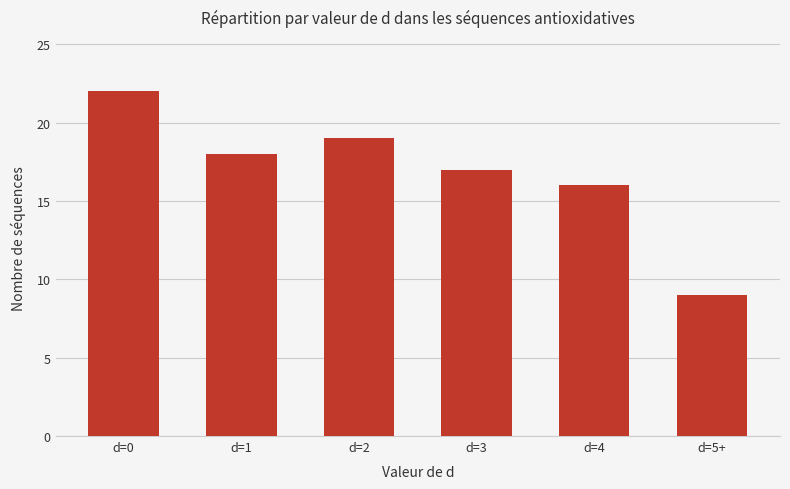

Which label corresponds to the smallest value in the chart?

d=5+